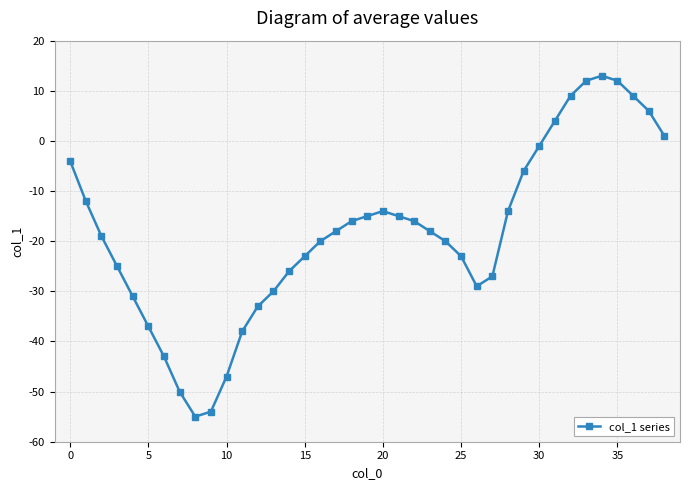

What is the value of the 13th point from the left?

-33